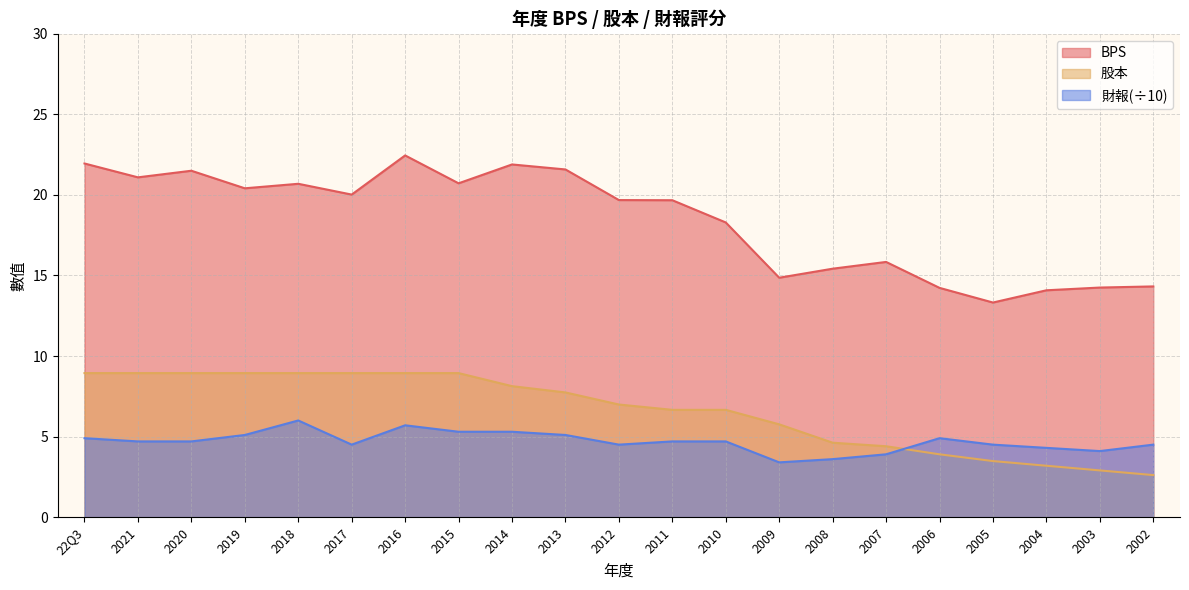

What is the label of the 19th point from the left?

2004